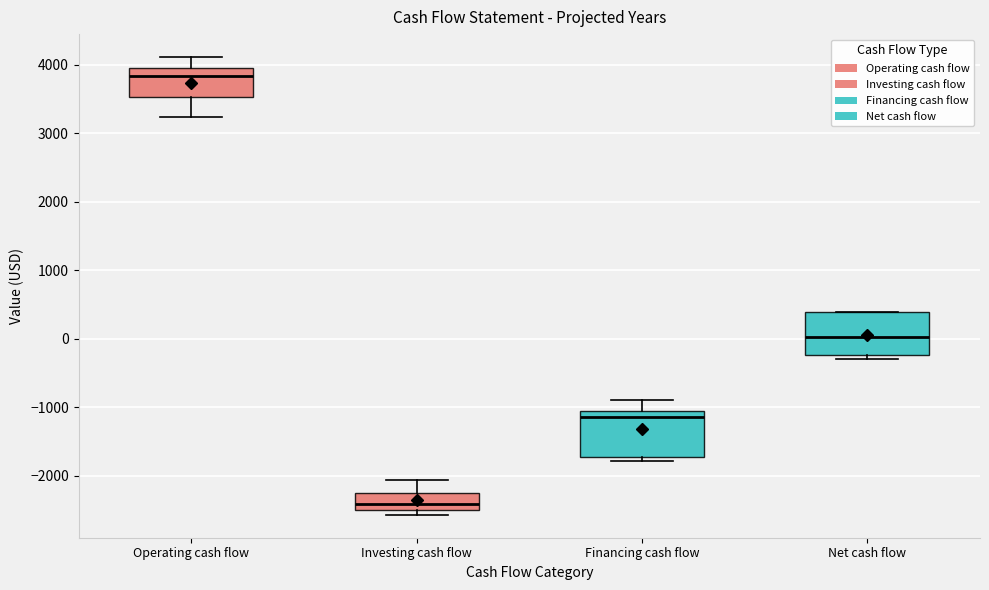

Reading left to right, transcribe this box plot: for each box, give where its median line is, the range the box spans, and where its two whiskers end, as read against the y-axis. The values are not printed on the chart, so give them approximately, as read against the axis.

Operating cash flow: median 3800, box 3500 to 4000, whiskers 3200 to 4100
Investing cash flow: median -2400, box -2500 to -2300, whiskers -2600 to -2100
Financing cash flow: median -1100 (just below the box's upper edge), box -1700 to -1100, whiskers -1800 to -900
Net cash flow: median 0, box -200 to 400, whiskers -300 to 400